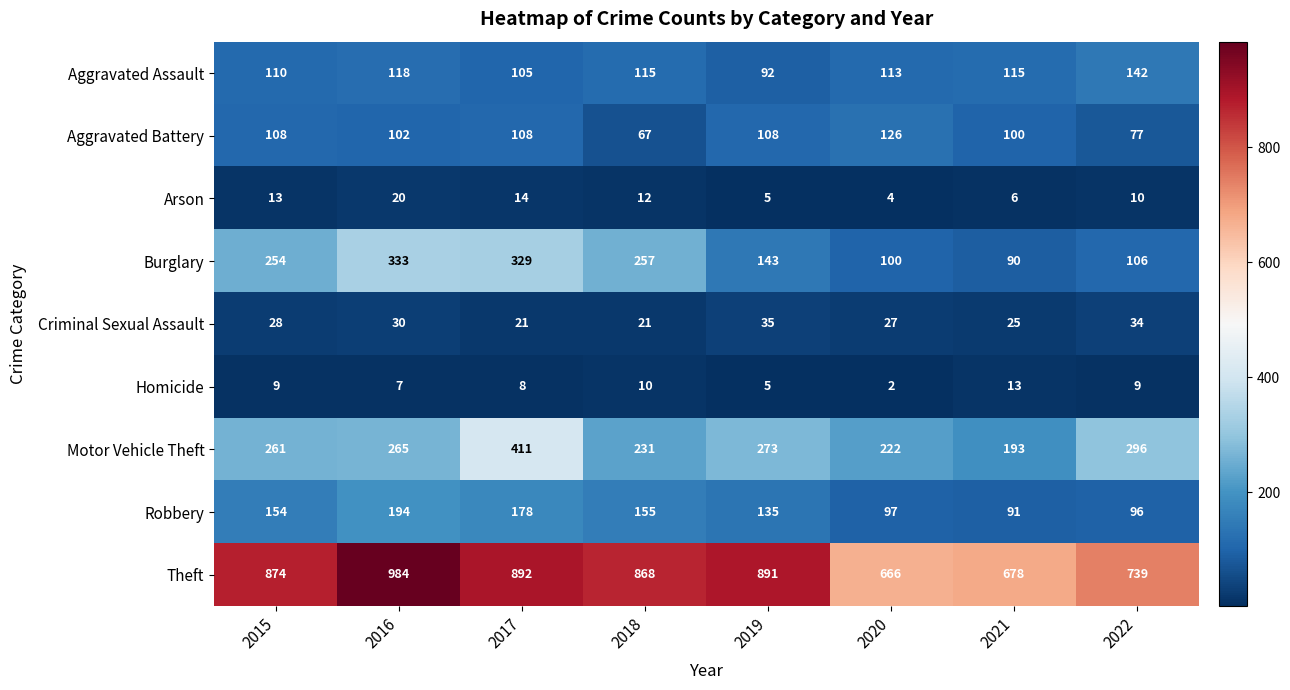

The Aggravated Assault series shows 110 at 2015. True or false?

True